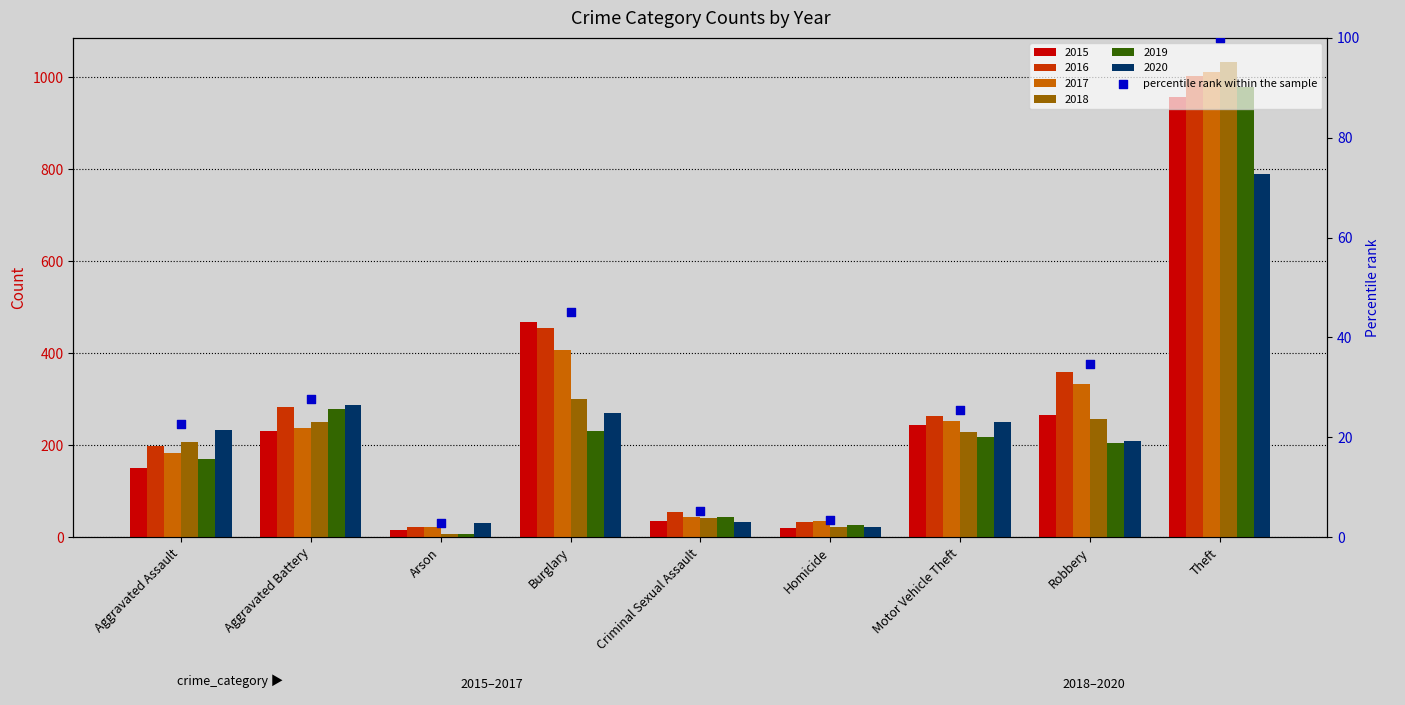

Which has a higher value, Motor Vehicle Theft or Robbery?

Robbery